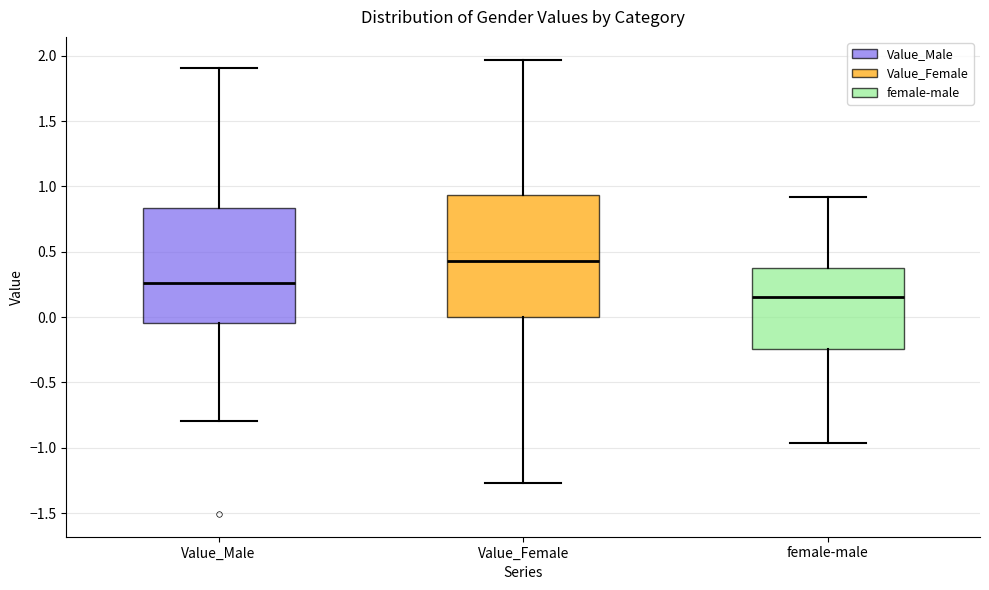

Reading left to right, read every box against the y-axis: the position of its median line, the range the box covers, and the ends of its whiskers. The values are not printed on the chart, so give them approximately, as read against the axis.

Value_Male: median 0.25, box -0.05 to 0.85, whiskers -0.80 to 1.90
Value_Female: median 0.45, box 0.00 to 0.95, whiskers -1.25 to 1.95
female-male: median 0.15, box -0.25 to 0.35, whiskers -0.95 to 0.90